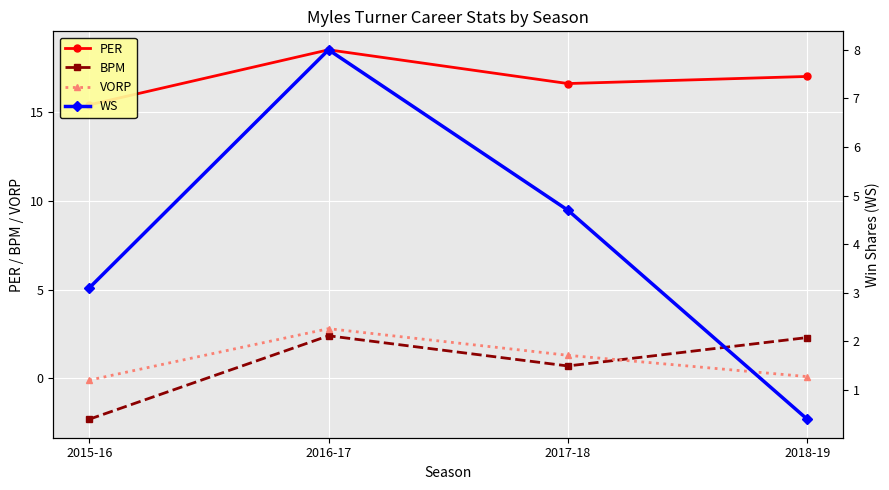

What is the sum of the PER values at 2018-19 and 2016-17?

35.5